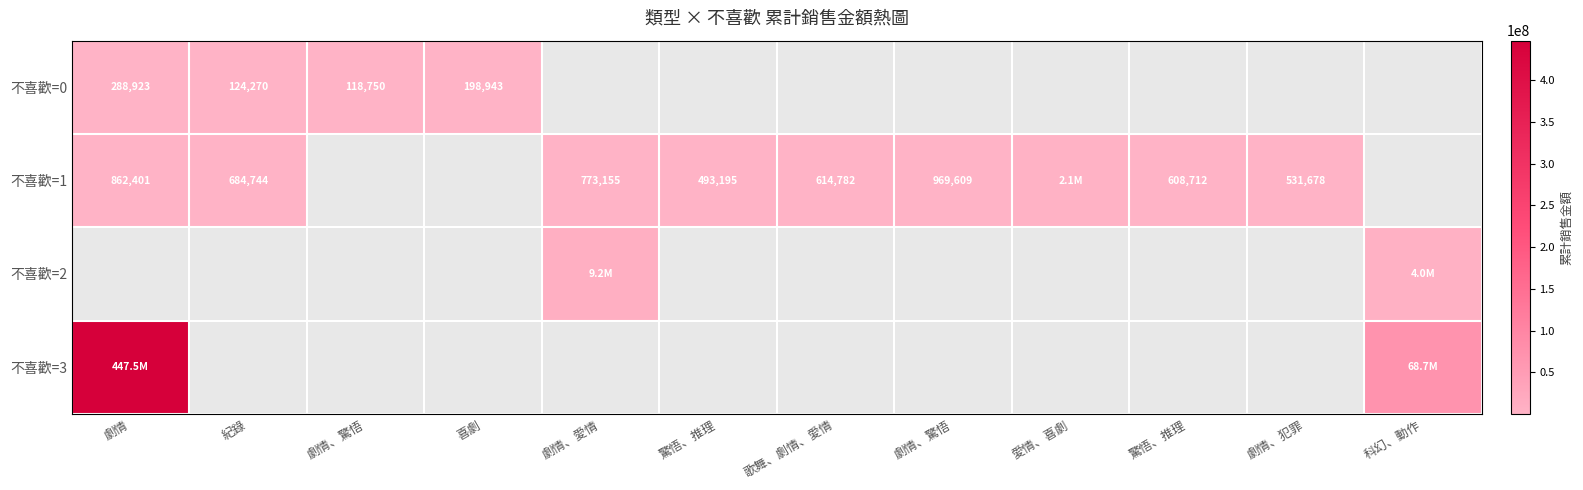

Which label corresponds to the largest value in the chart?

劇情